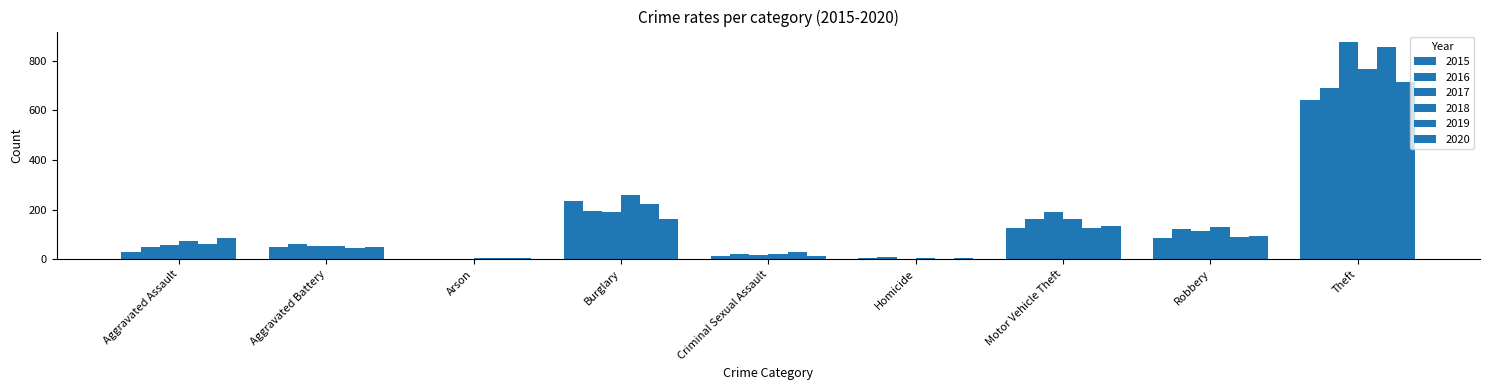

Reading left to right, what are all the values shown in this chart?

2015: Aggravated Assault=31	Aggravated Battery=50	Arson=3	Burglary=236	Criminal Sexual Assault=13	Homicide=4	Motor Vehicle Theft=125	Robbery=87	Theft=641
2016: Aggravated Assault=50	Aggravated Battery=60	Arson=3	Burglary=194	Criminal Sexual Assault=20	Homicide=8	Motor Vehicle Theft=163	Robbery=123	Theft=689
2017: Aggravated Assault=59	Aggravated Battery=54	Arson=1	Burglary=192	Criminal Sexual Assault=19	Homicide=2	Motor Vehicle Theft=191	Robbery=115	Theft=873
2018: Aggravated Assault=72	Aggravated Battery=52	Arson=6	Burglary=257	Criminal Sexual Assault=20	Homicide=5	Motor Vehicle Theft=164	Robbery=130	Theft=767
2019: Aggravated Assault=61	Aggravated Battery=45	Arson=5	Burglary=221	Criminal Sexual Assault=29	Homicide=3	Motor Vehicle Theft=125	Robbery=89	Theft=855
2020: Aggravated Assault=87	Aggravated Battery=48	Arson=4	Burglary=163	Criminal Sexual Assault=12	Homicide=6	Motor Vehicle Theft=134	Robbery=94	Theft=713